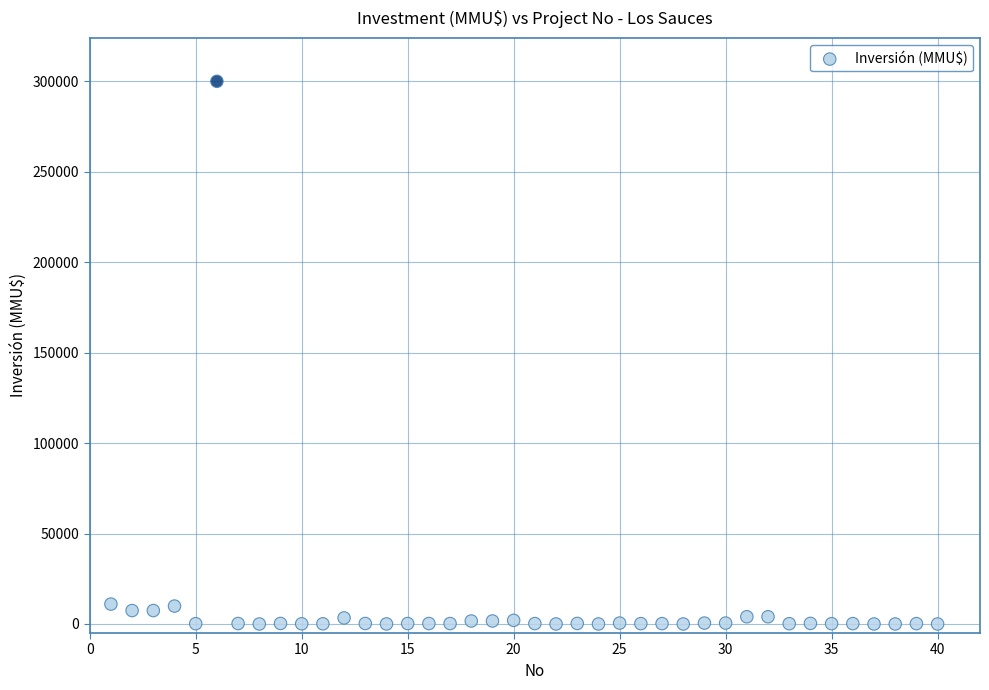

What is the range of X values (max minus min)?

39